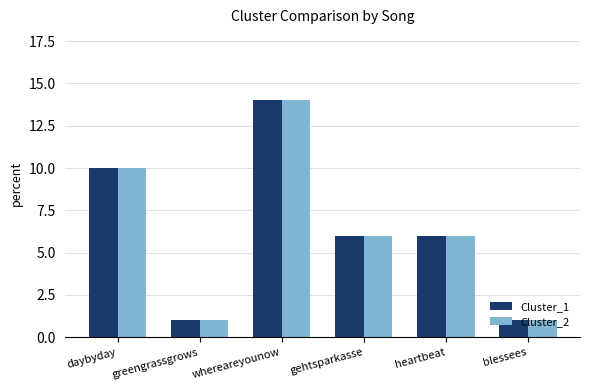

Is the value of Cluster_1 at daybyday greater than the value of Cluster_2 at heartbeat?

Yes